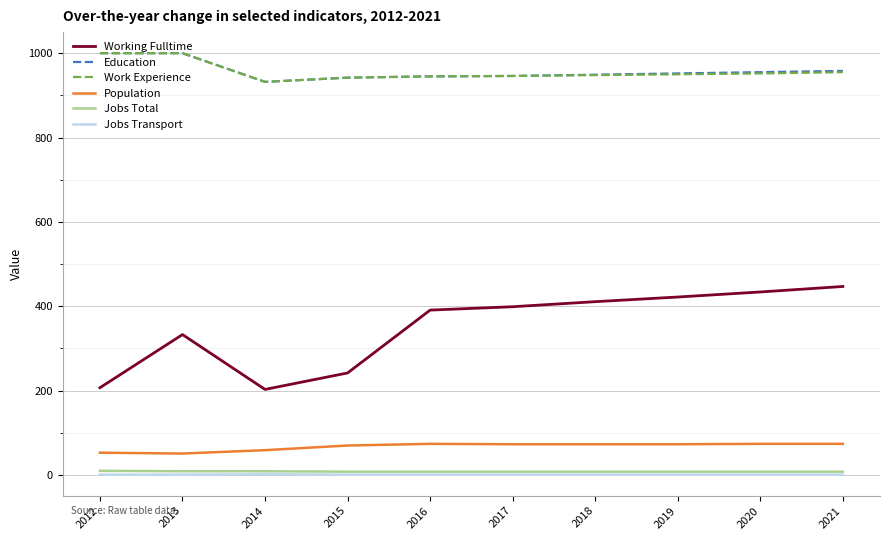

True or false: Working Fulltime and Work Experience cross at least once.

False